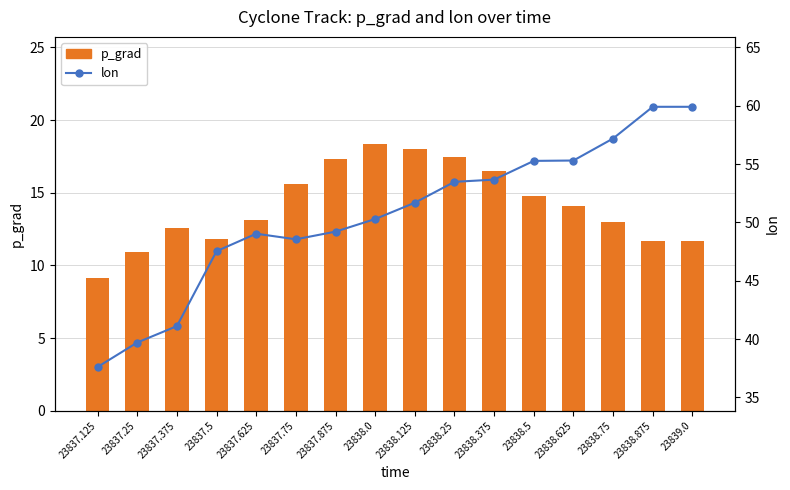

Reading left to right, transcribe all the data shown in this chart.

p_grad: 23837.125=9.1	23837.25=10.9	23837.375=12.6	23837.5=11.8	23837.625=13.1	23837.75=15.6	23837.875=17.3	23838.0=18.4	23838.125=18.0	23838.25=17.5	23838.375=16.5	23838.5=14.8	23838.625=14.1	23838.75=13.0	23838.875=11.7	23839.0=11.7
lon: 23837.125=37.6	23837.25=39.7	23837.375=41.1	23837.5=47.5	23837.625=49.0	23837.75=48.6	23837.875=49.2	23838.0=50.3	23838.125=51.7	23838.25=53.5	23838.375=53.7	23838.5=55.3	23838.625=55.3	23838.75=57.2	23838.875=59.9	23839.0=59.9